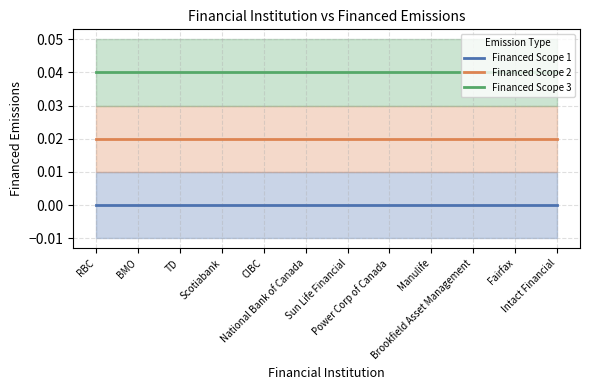

Is this an area chart (filled region under the line)?

No